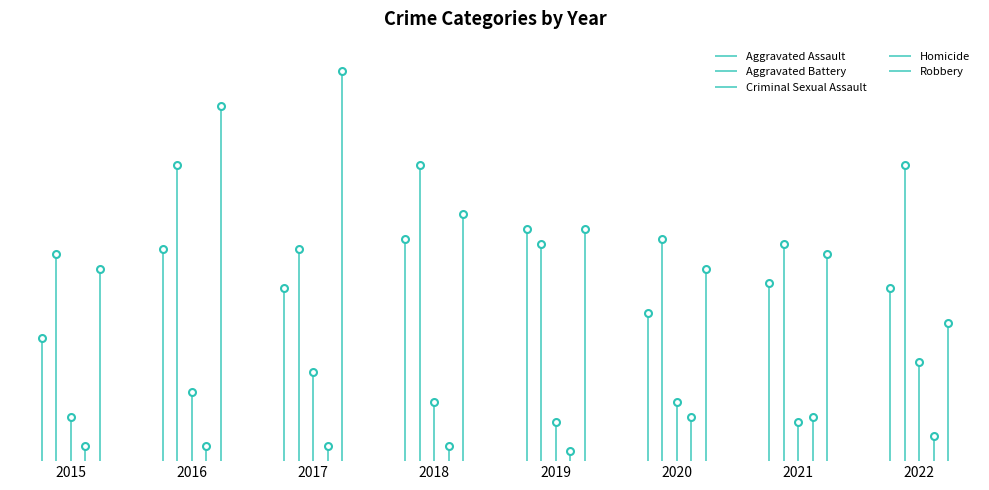

List the series in order of their peak value, lowest first.

Homicide, Criminal Sexual Assault, Aggravated Assault, Aggravated Battery, Robbery